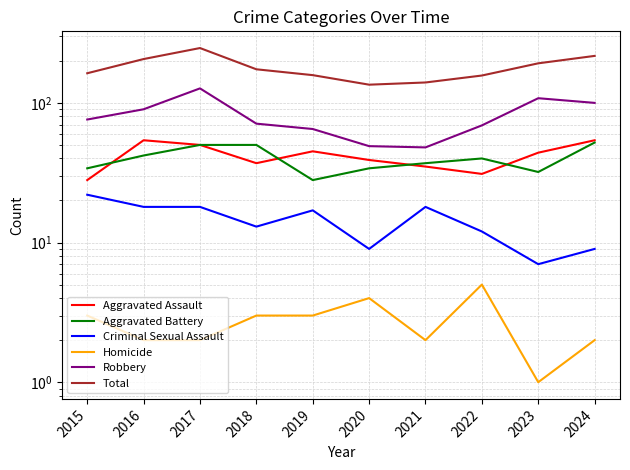

What is the difference between the highest and lowest values at 2024?

215